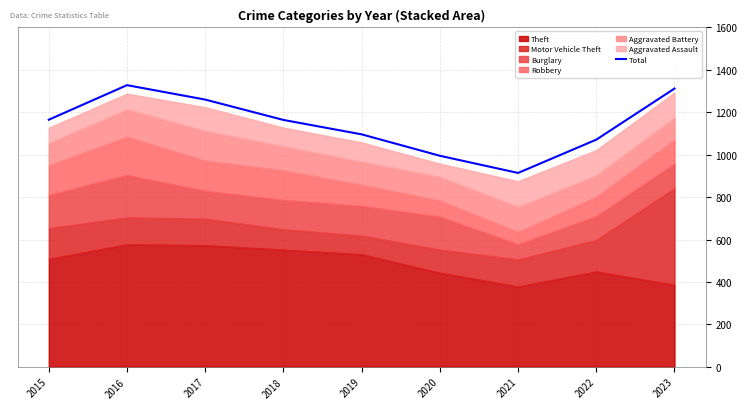

How many data points are less than 1164?

4